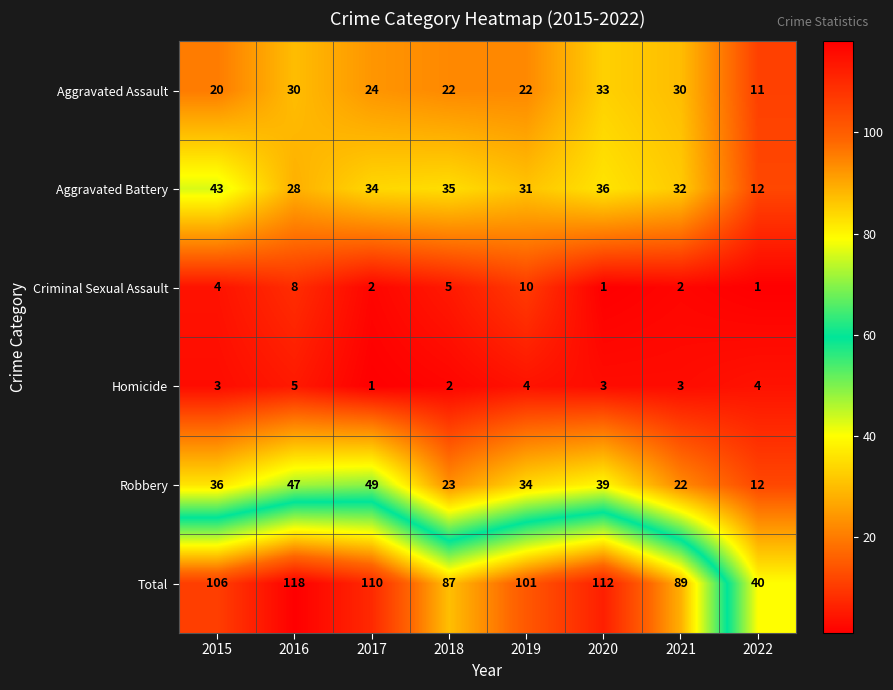

Which series changed the most between 2019 and 2022?

Total